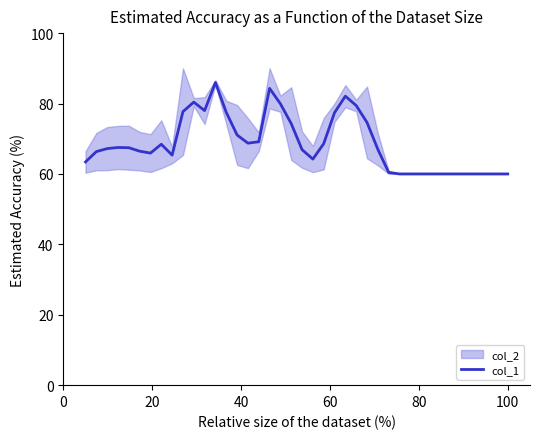

The chart shows a value of 115.4 at 11. True or false?

False